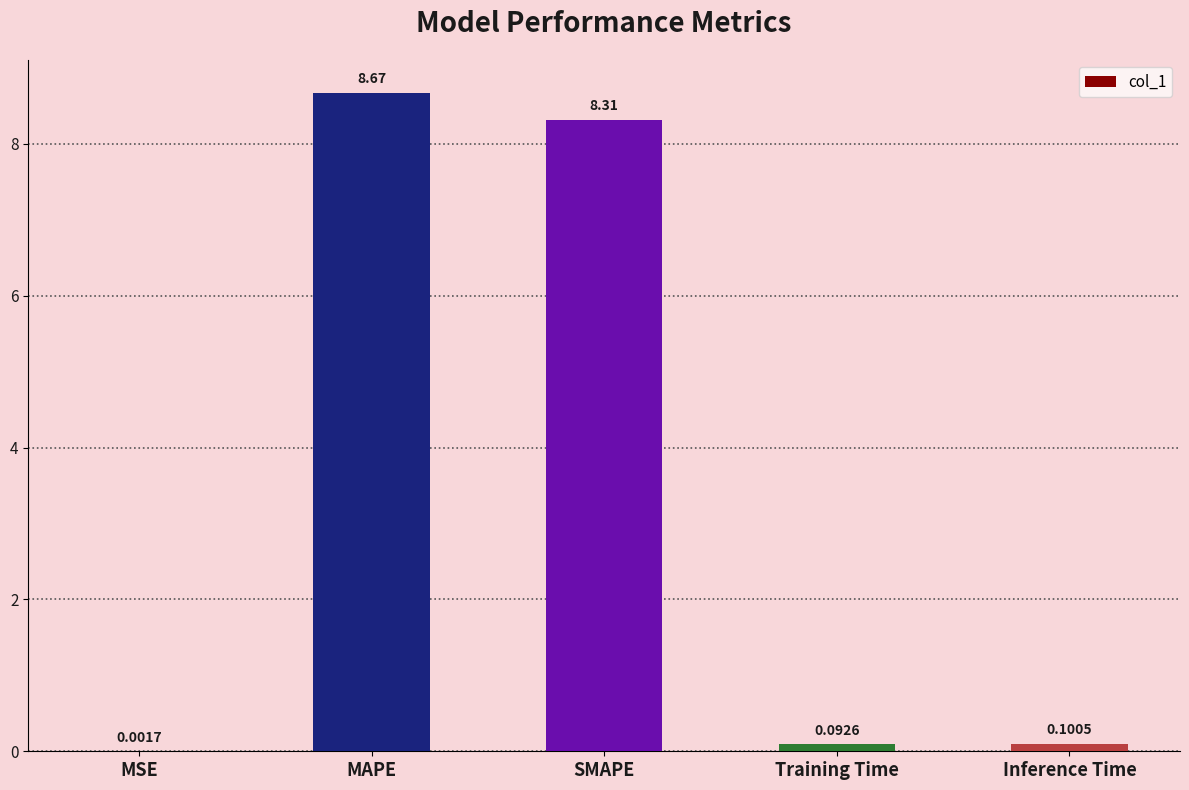

Where is the data nearest to the value 4?

Inference Time